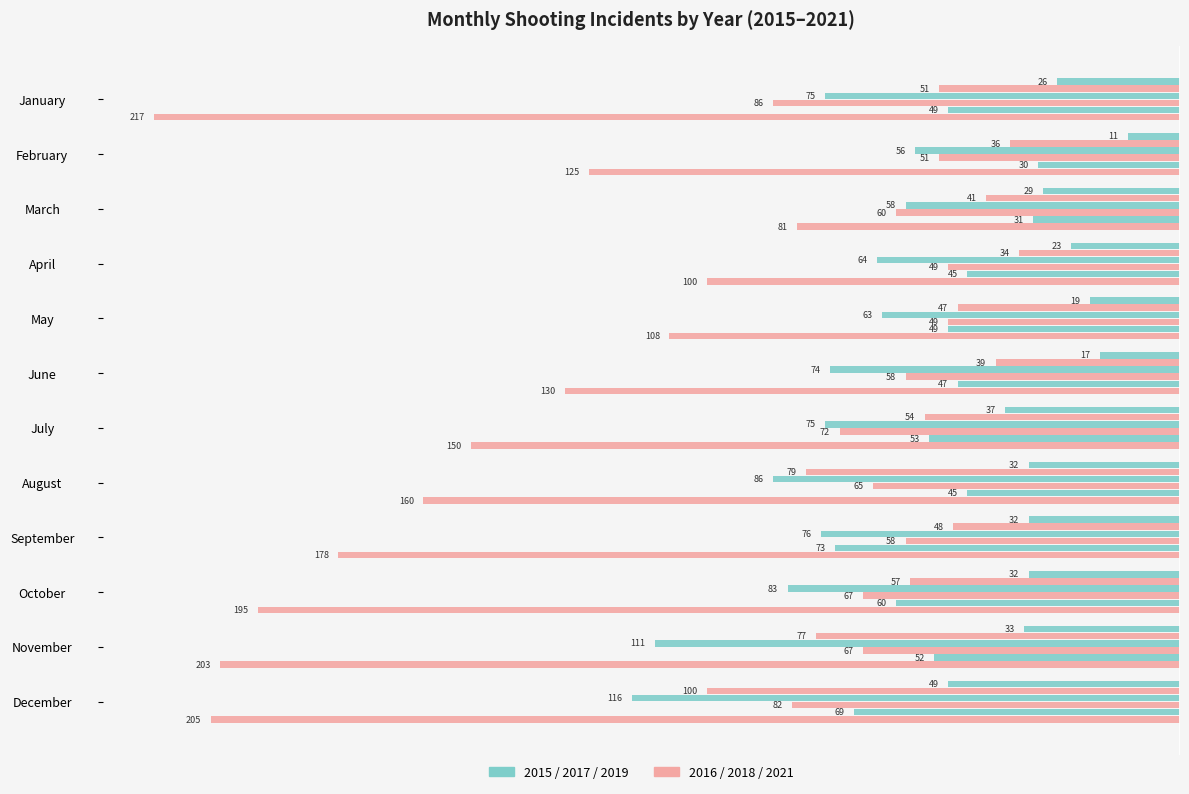

Reading right to left, list all the values displayed in this chart.

2015: -49	-33	-32	-32	-32	-37	-17	-19	-23	-29	-11	-26
2016: -100	-77	-57	-48	-79	-54	-39	-47	-34	-41	-36	-51
2017: -116	-111	-83	-76	-86	-75	-74	-63	-64	-58	-56	-75
2018: -82	-67	-67	-58	-65	-72	-58	-49	-49	-60	-51	-86
2019: -69	-52	-60	-73	-45	-53	-47	-49	-45	-31	-30	-49
2021: -205	-203	-195	-178	-160	-150	-130	-108	-100	-81	-125	-217